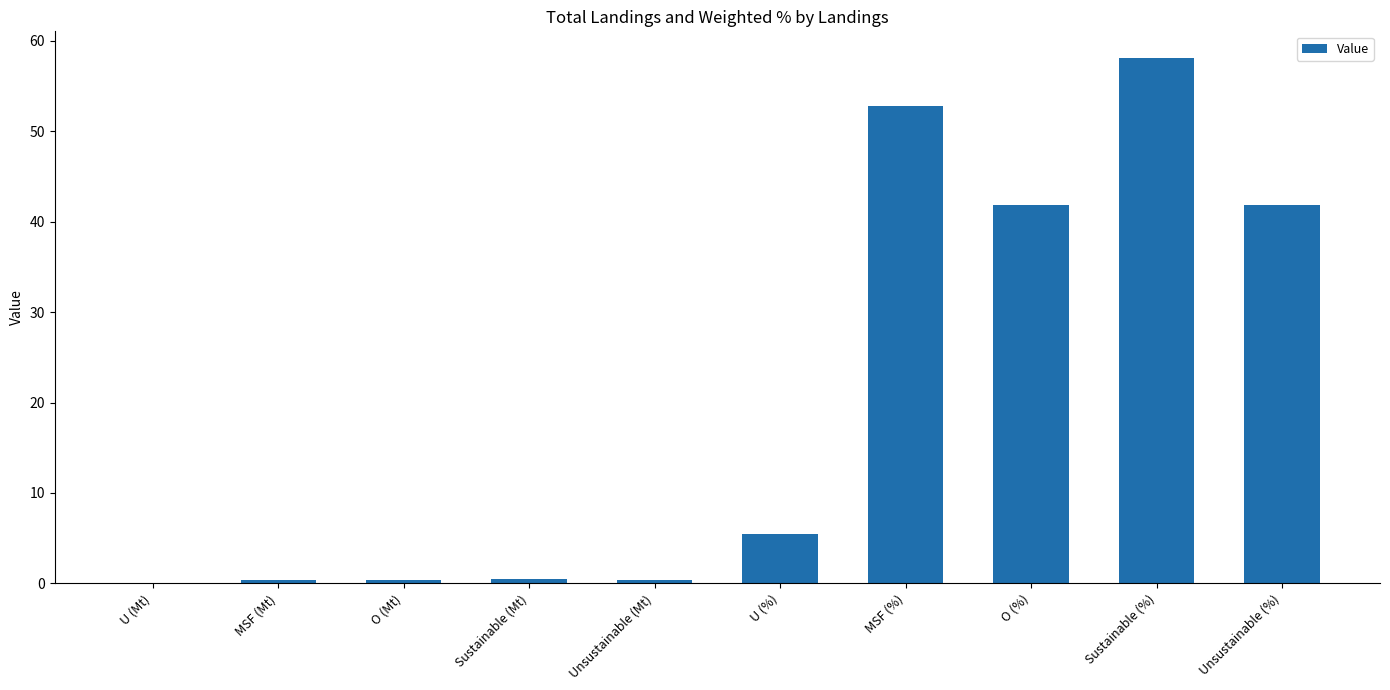

True or false: the data shows 0.0 at U (Mt).

True